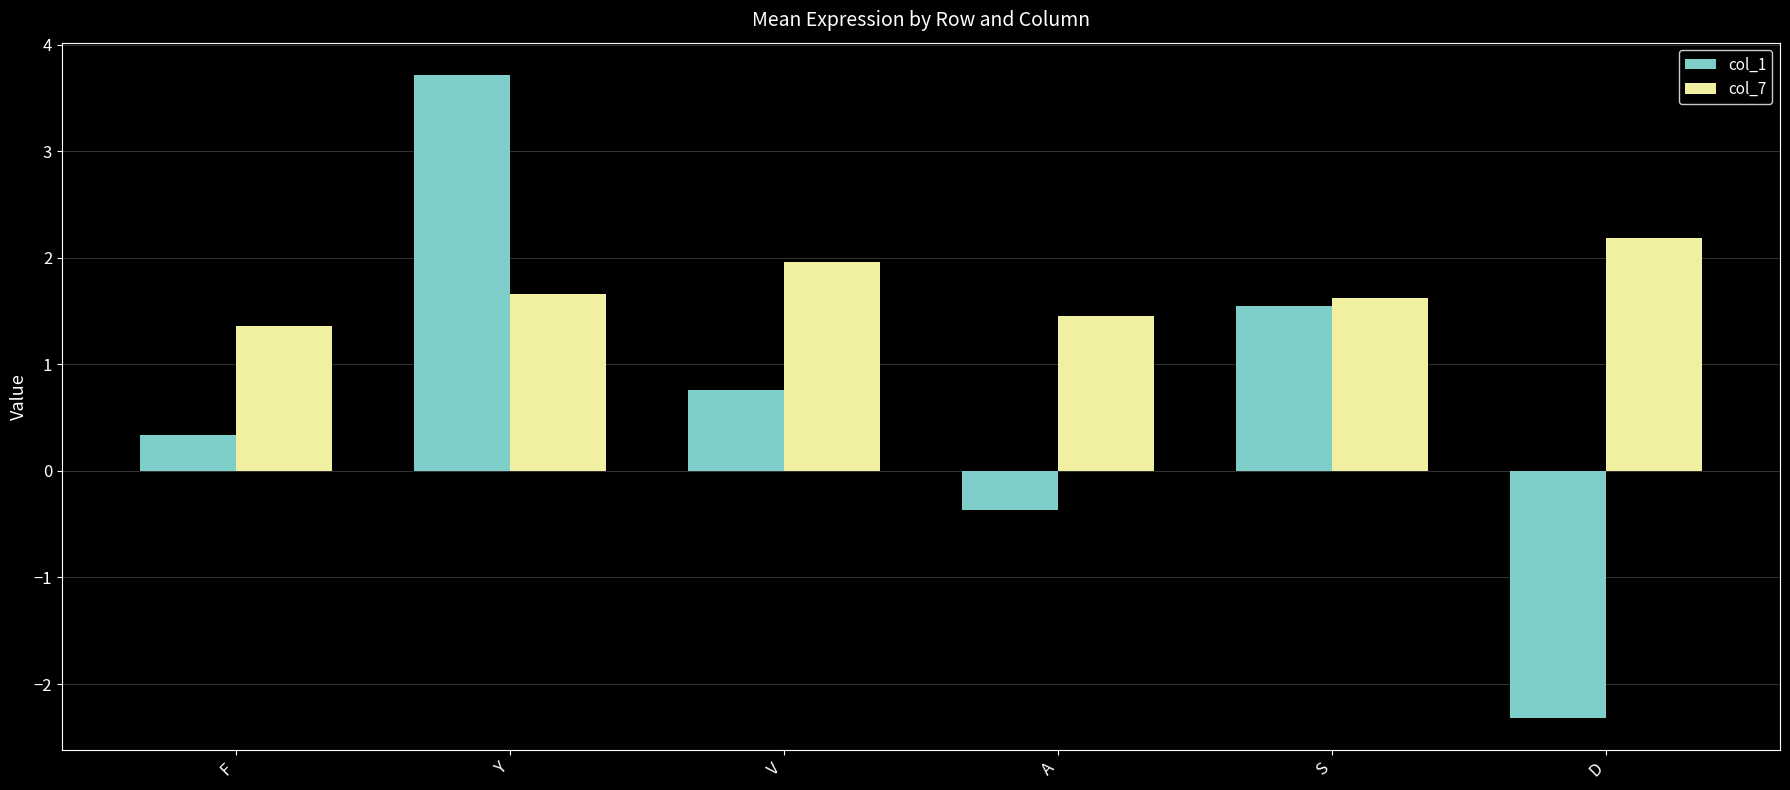

The value of col_7 at D is 3.7. True or false?

False